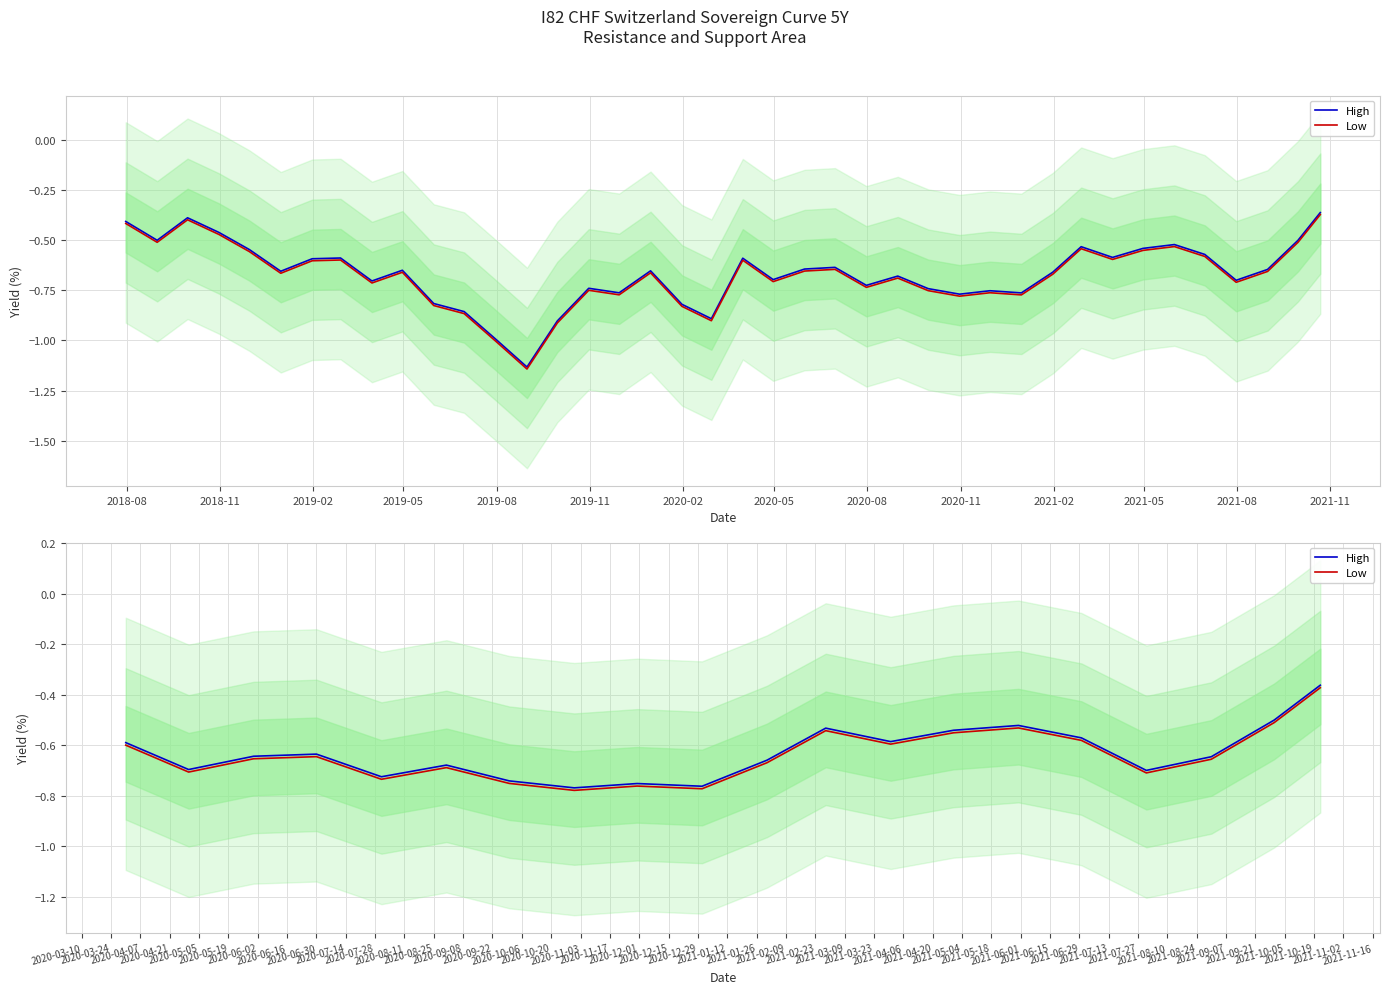

List the series in order of their overall mean, highest first.

High, Low